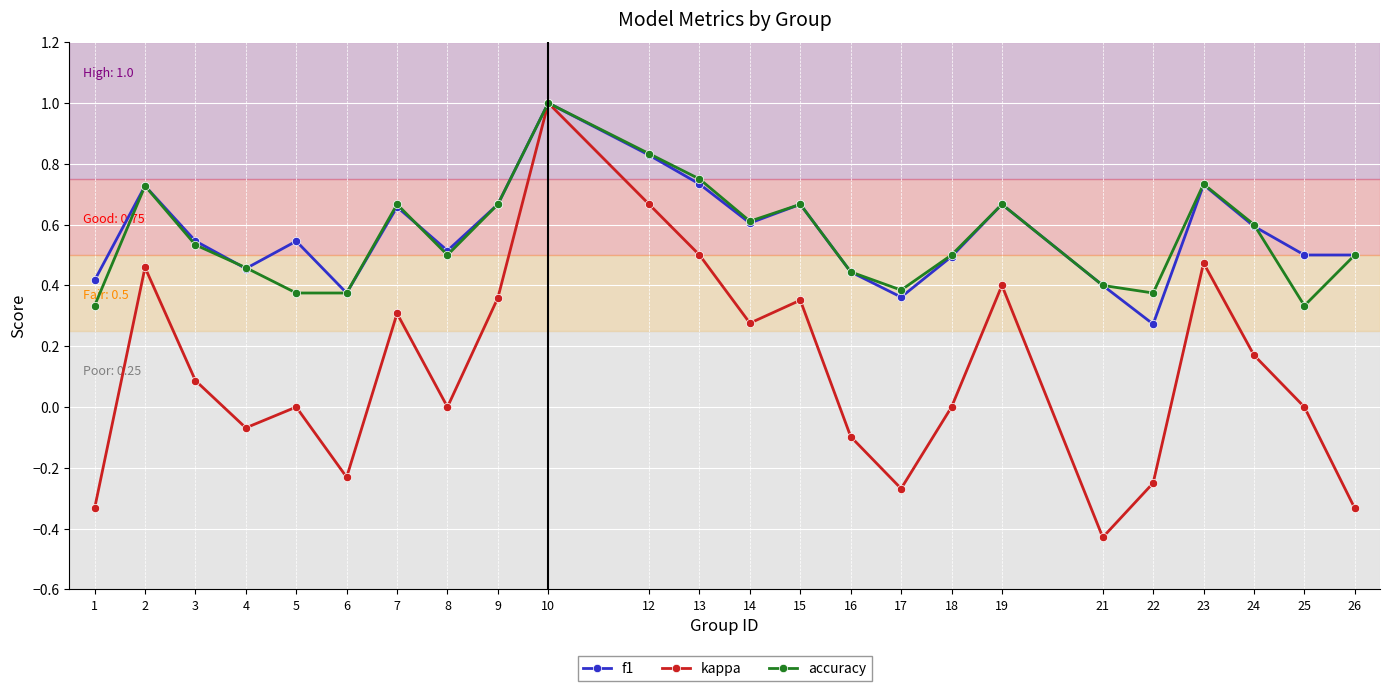

True or false: f1 has more than 0 points higher than both neighbors.

True